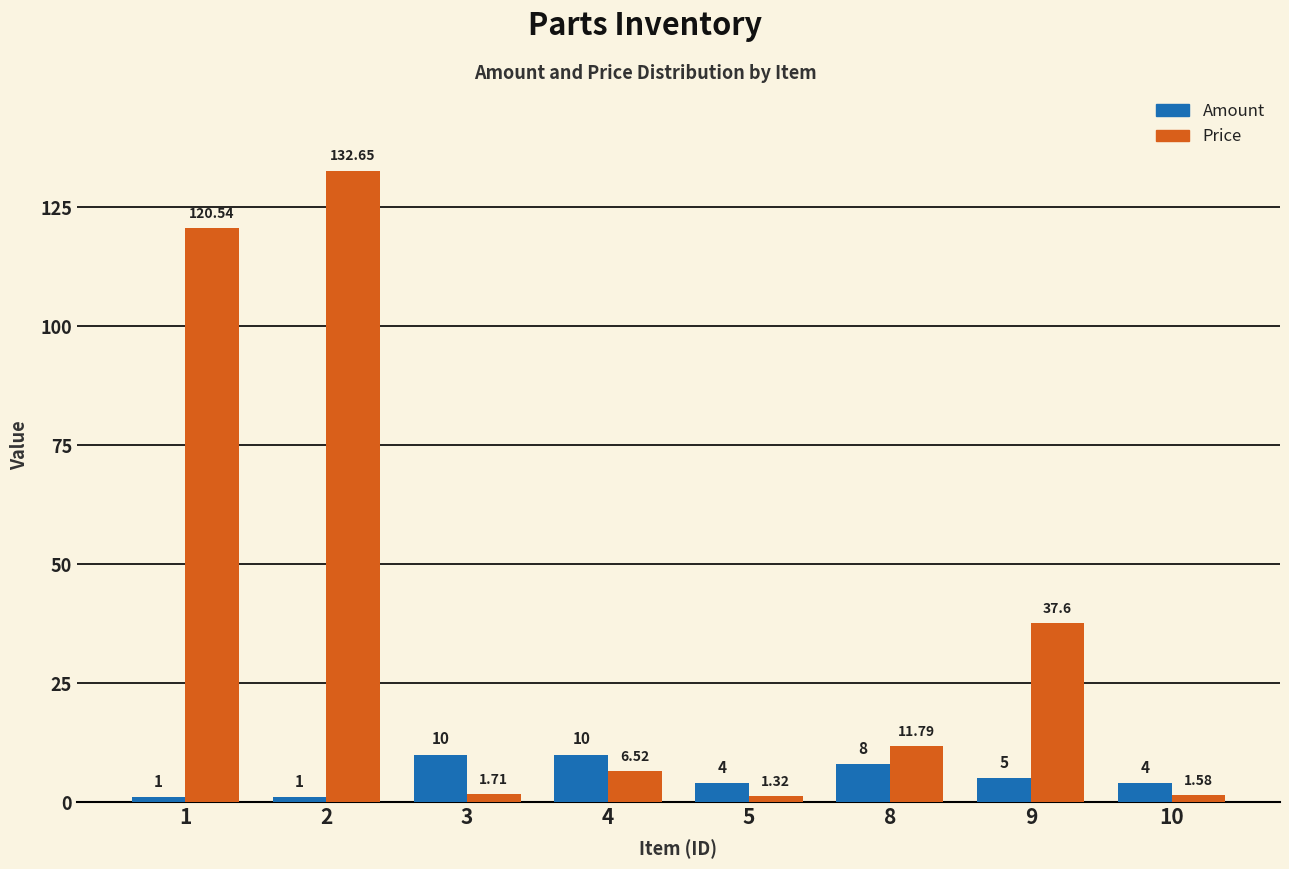

Rank the series by their average value, from highest to lowest.

Price, Amount